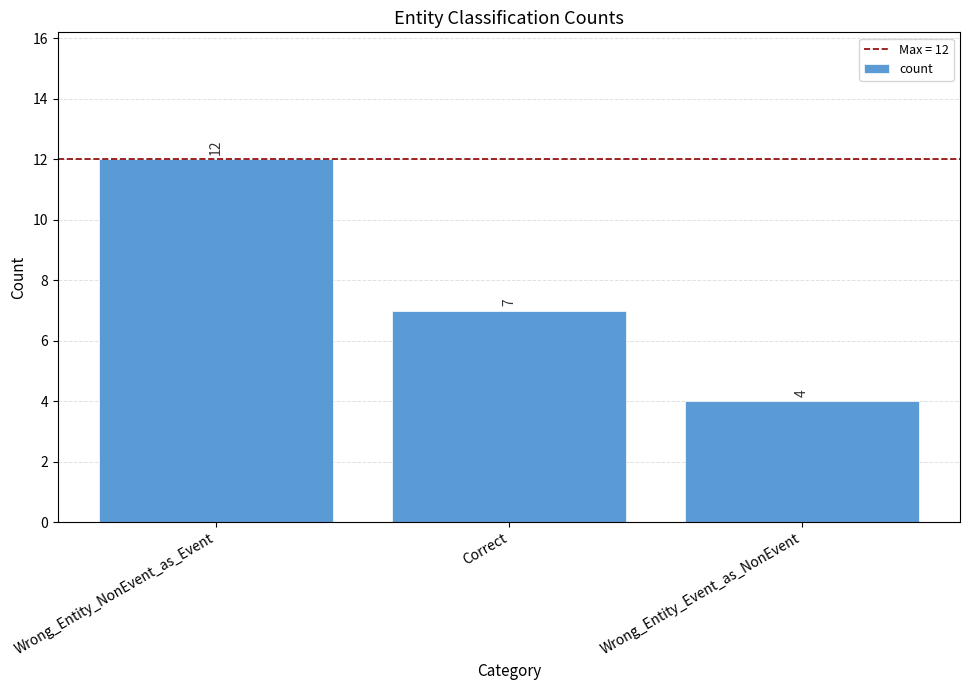

Which label corresponds to the largest value in the chart?

Wrong_Entity_NonEvent_as_Event